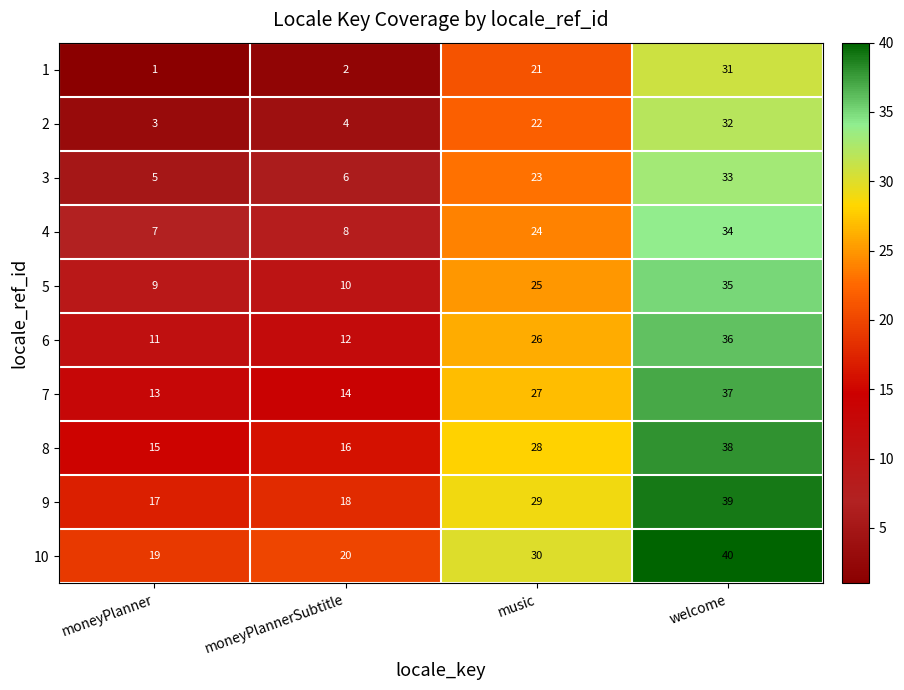

At which label is 1 closest to 16?

music